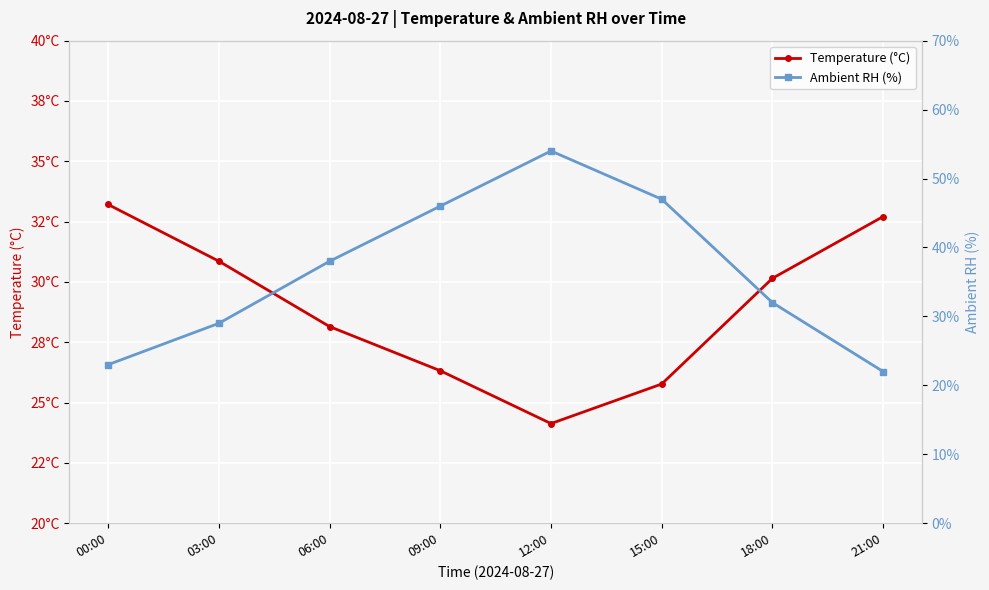

Where is Temperature (°C) nearest to the value 28?

06:00